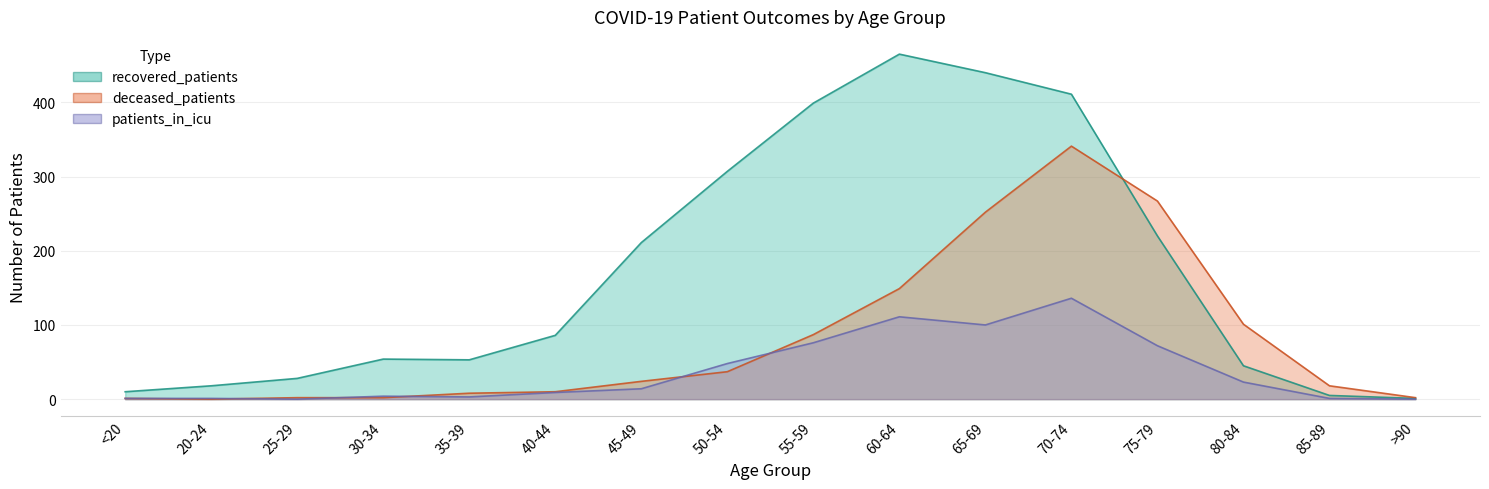

Which series changed the most between 60-64 and 80-84?

recovered_patients